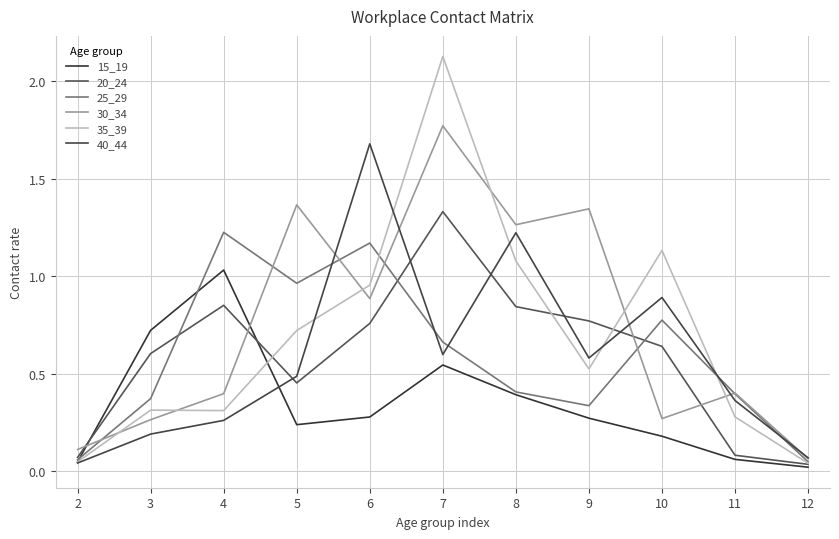

Rank the categories by 25_29 value from lowest to highest.

12, 2, 9, 3, 11, 8, 7, 10, 5, 6, 4